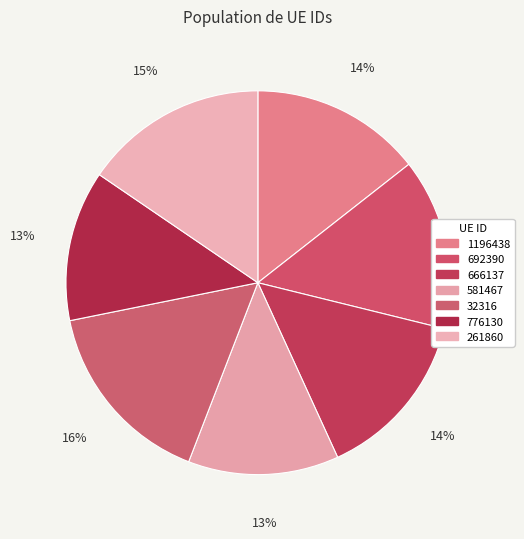

What percentage is the 581467 slice, to the nearest percent?

13%